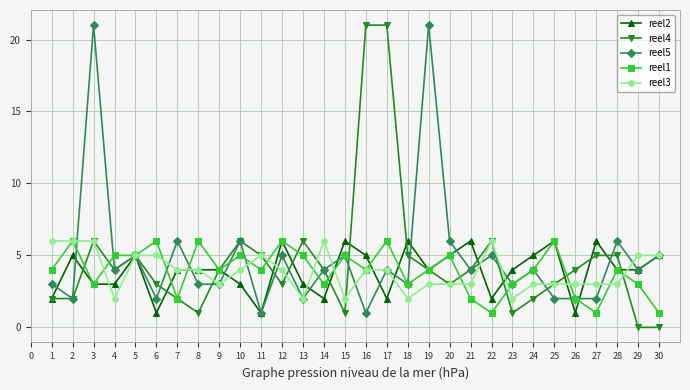

What is the sum of all reel1 values?

118